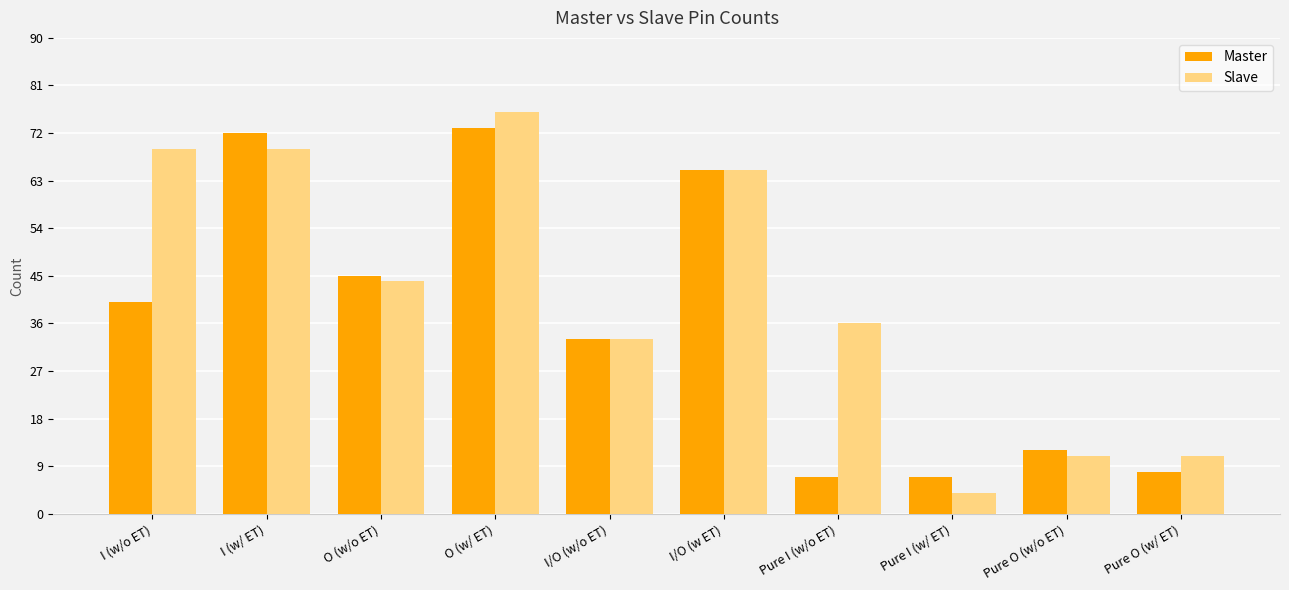

What is the difference between the maximum and second lowest values in the Master series?

66